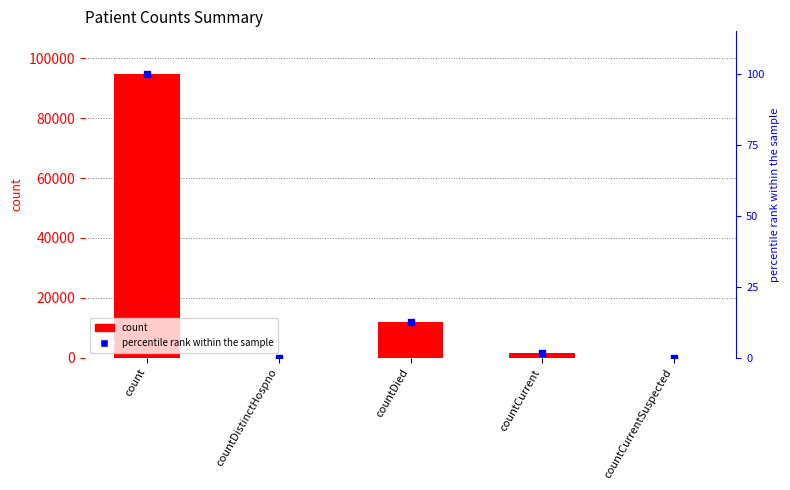

Which series reaches the maximum Y coordinate?

count